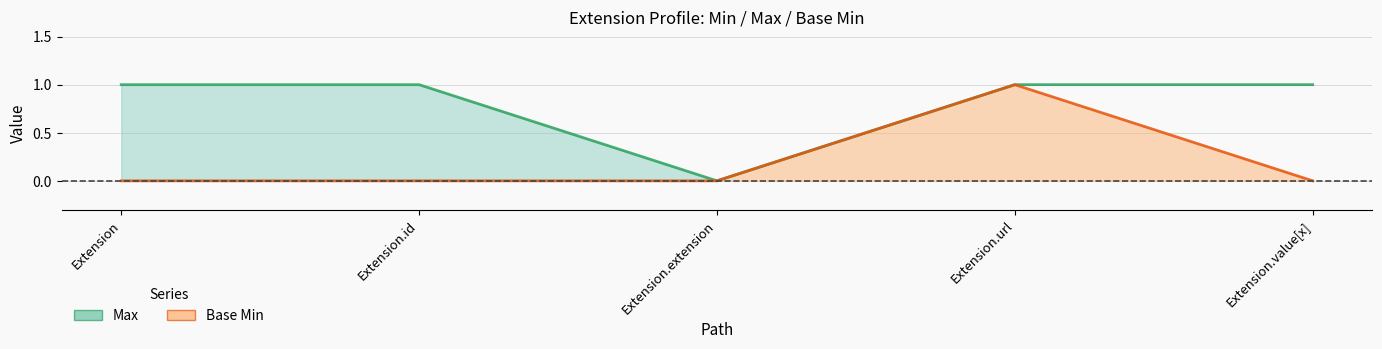

Which series has the largest range (max minus min)?

Max